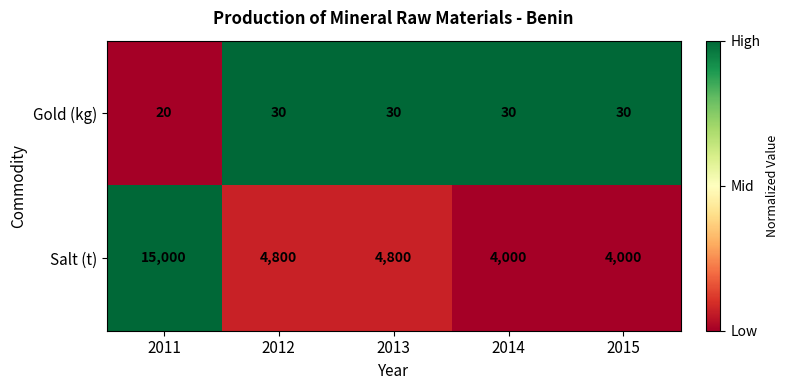

What is the spread (max minus min) of values at 2015?

3970